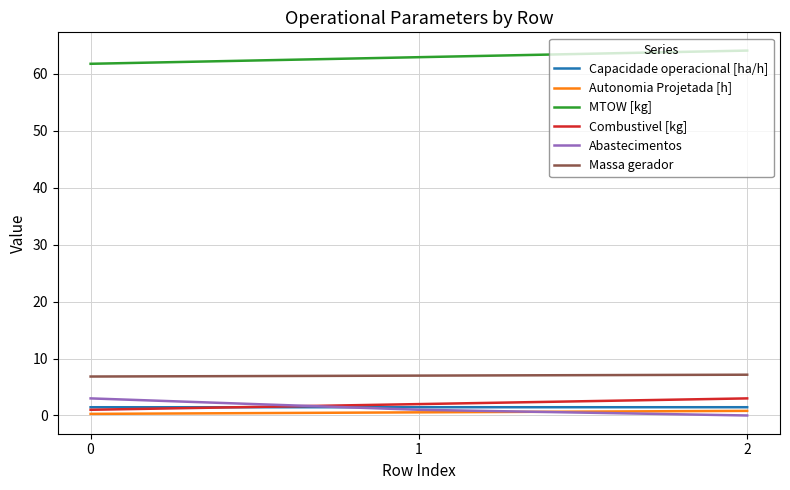

The value of Massa gerador at 1 is 7.0. True or false?

True